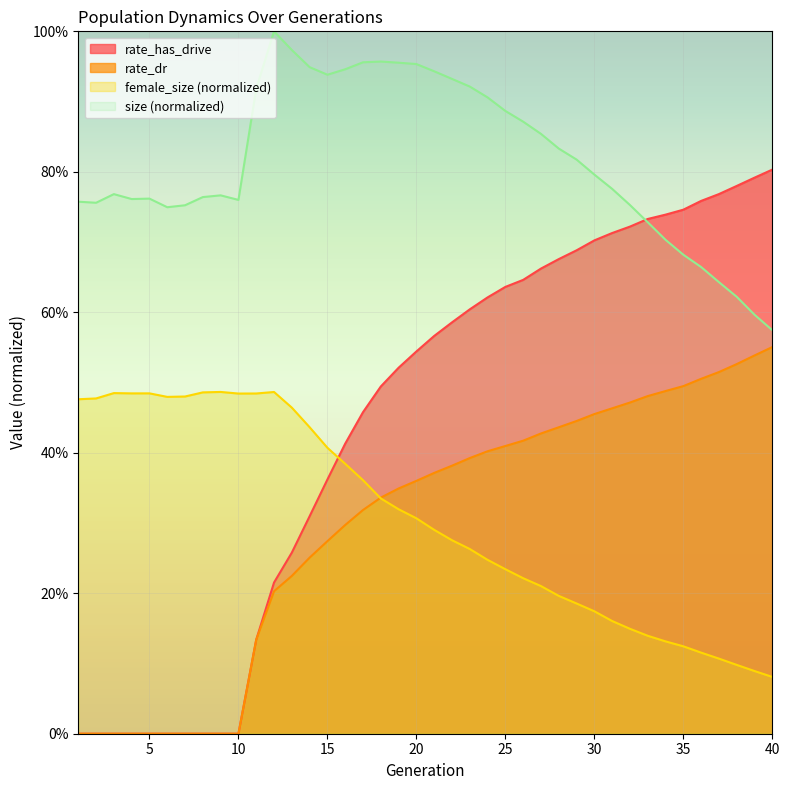

Is it true that rate_has_drive equals 0.0 at 9?

True